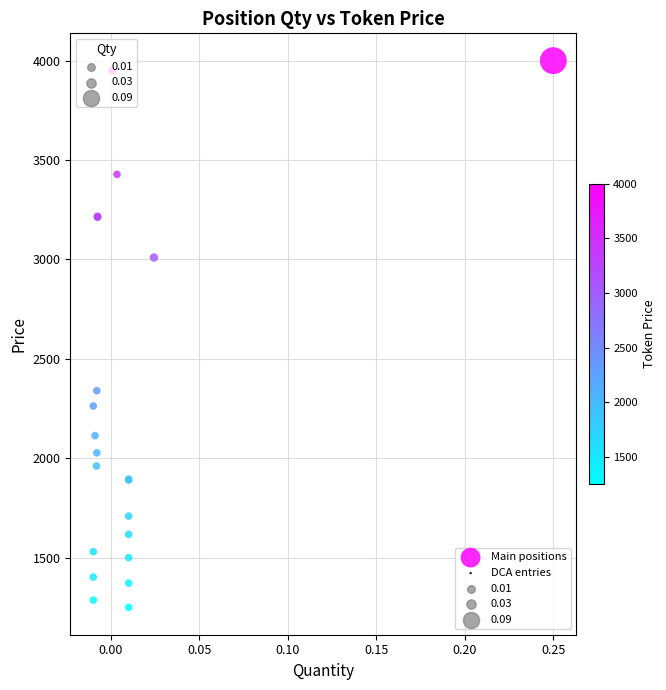

What Y value in the scatter plot is closest to 2625?

2340.0